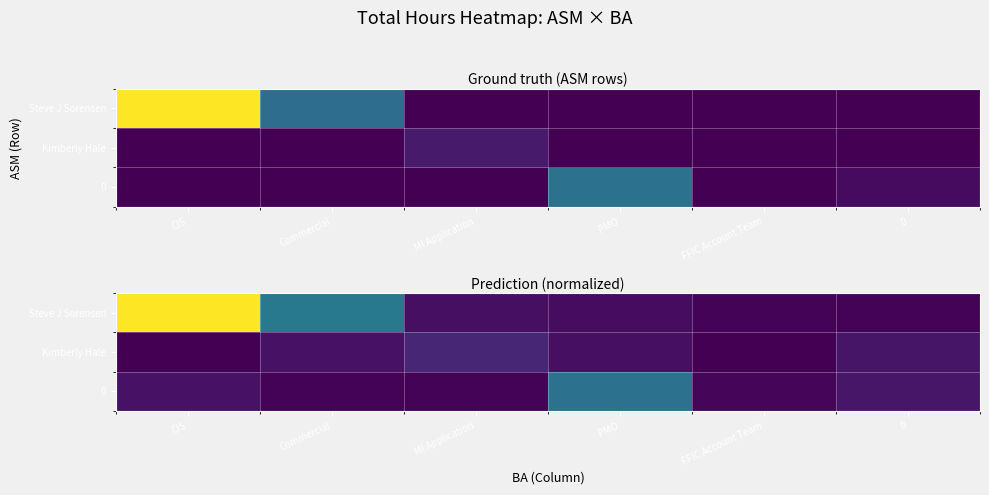

What is the spread (max minus min) of values at MI Application?

48.6